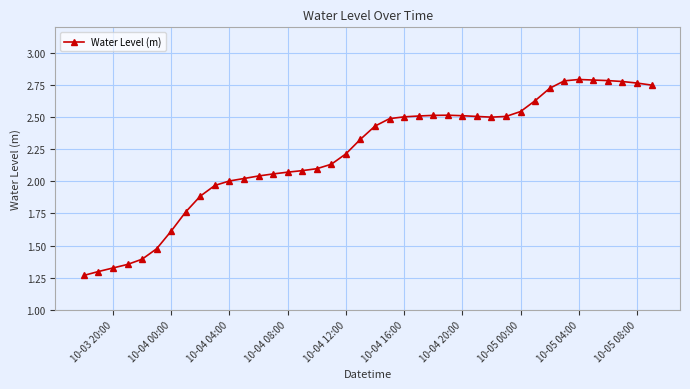

What is the average value?

2.2